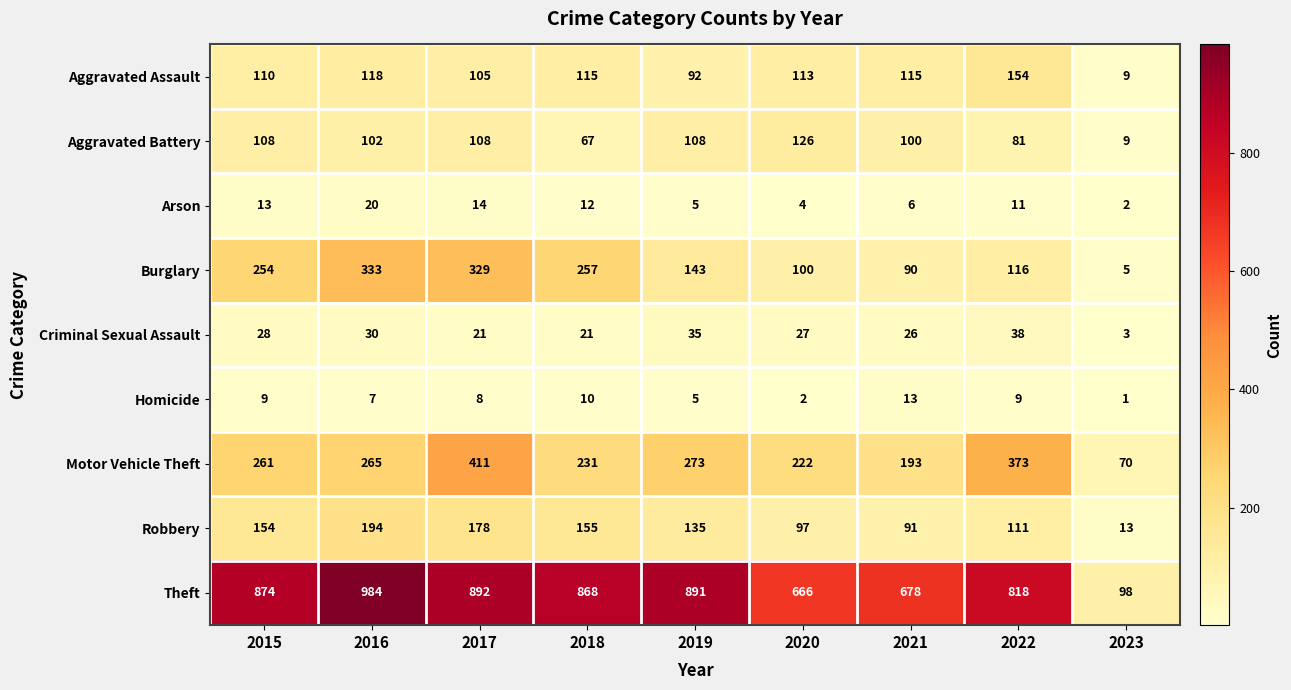

At 2018, list the series in order from smallest to largest.

Homicide, Arson, Criminal Sexual Assault, Aggravated Battery, Aggravated Assault, Robbery, Motor Vehicle Theft, Burglary, Theft